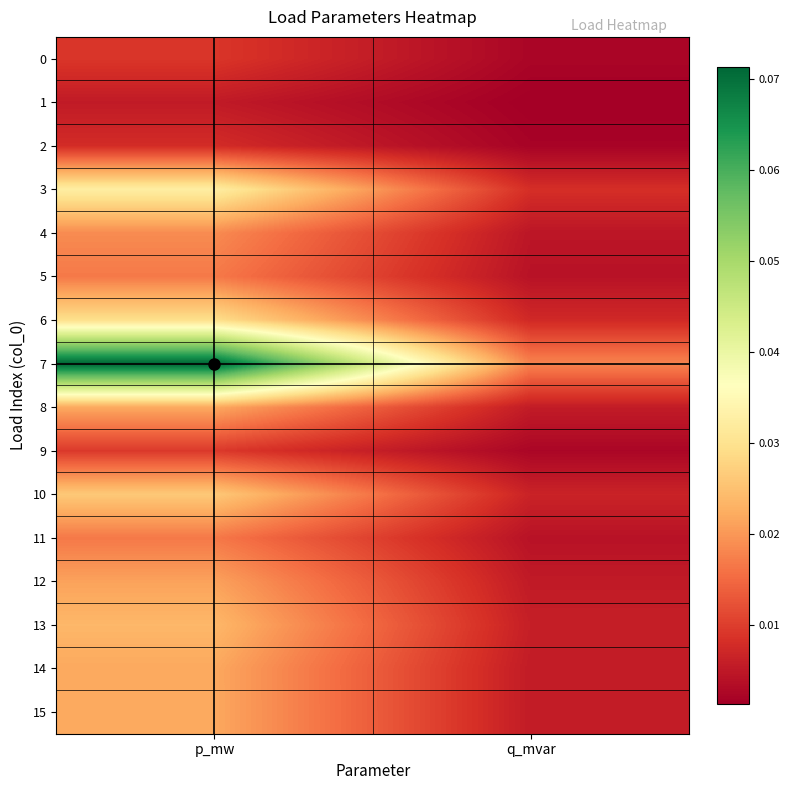

Which has a higher value, q_mvar or p_mw?

p_mw